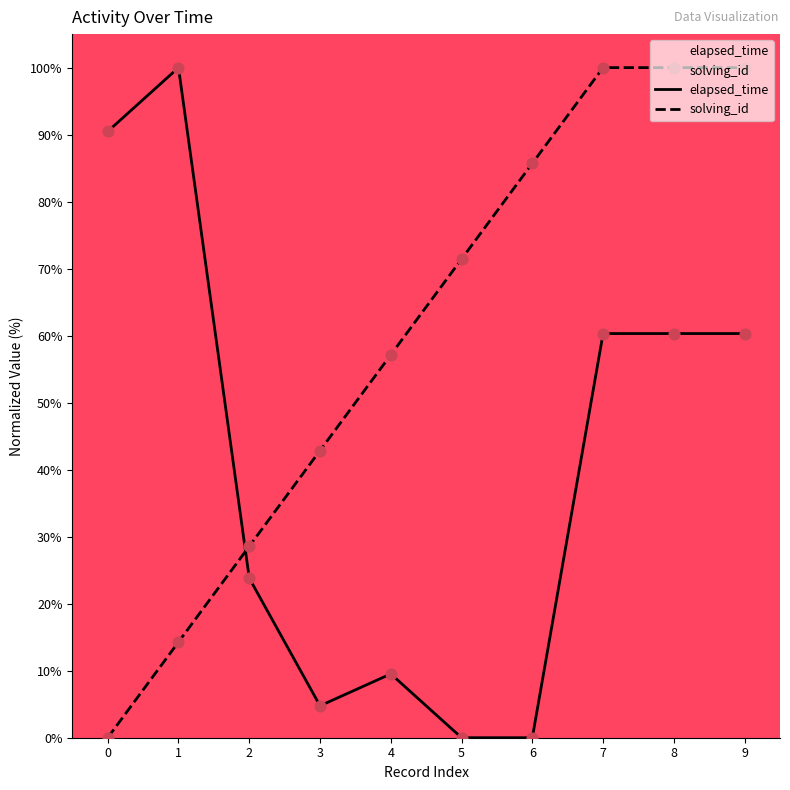

Is the value of elapsed_time at 1 greater than the value of solving_id at 0?

Yes